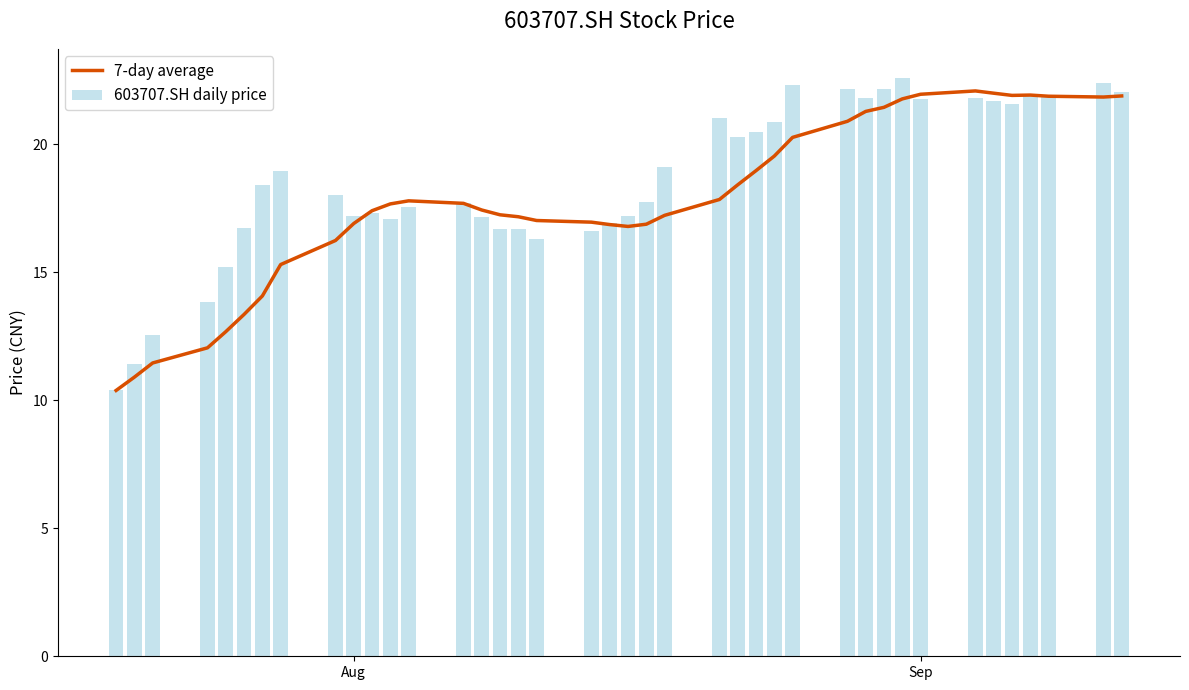

What is the sum of all 603707.SH daily price values?

745.2